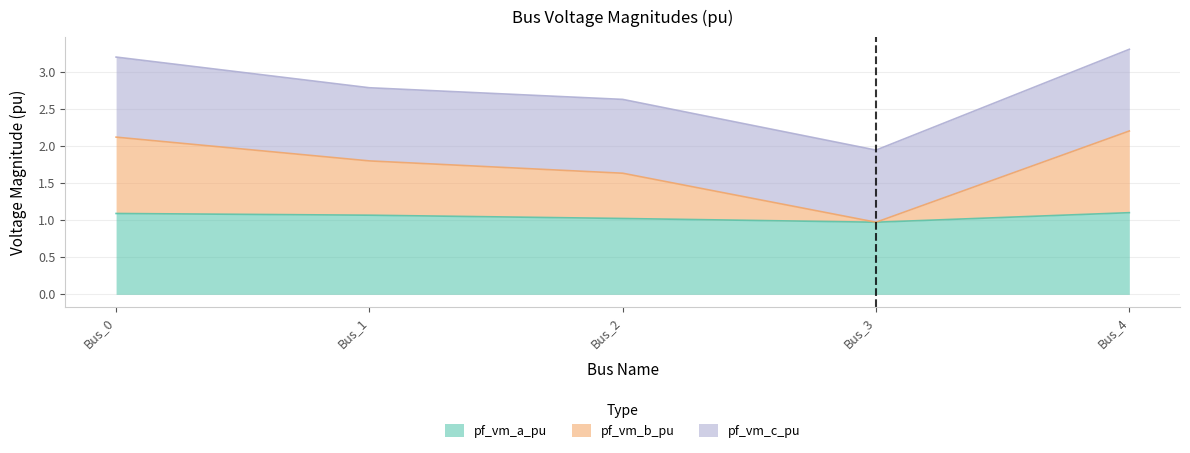

What value does the pf_vm_a_pu series have at Bus_0?

1.1